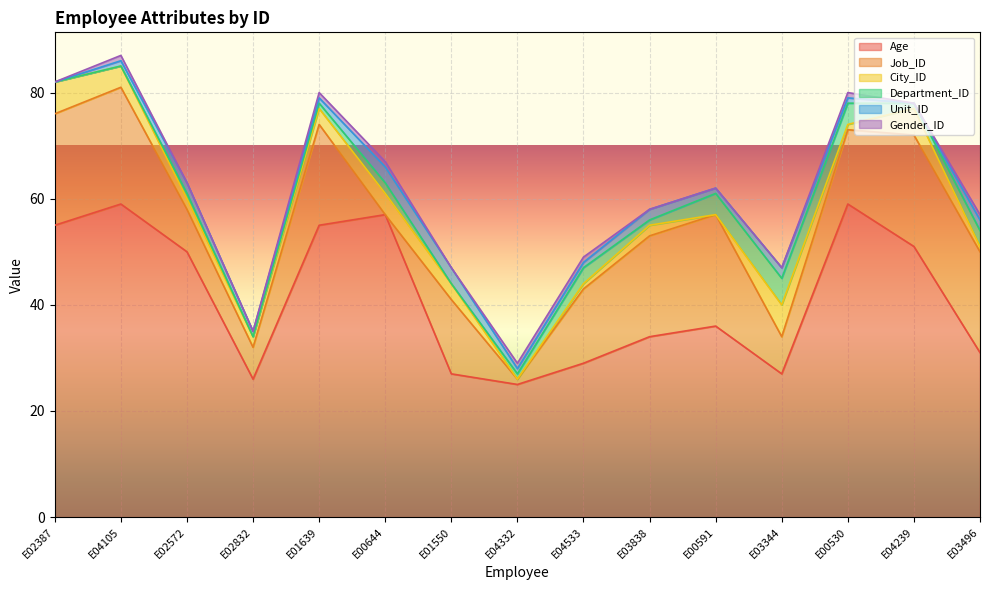

At how many categories does at least one series exceed 57?

2